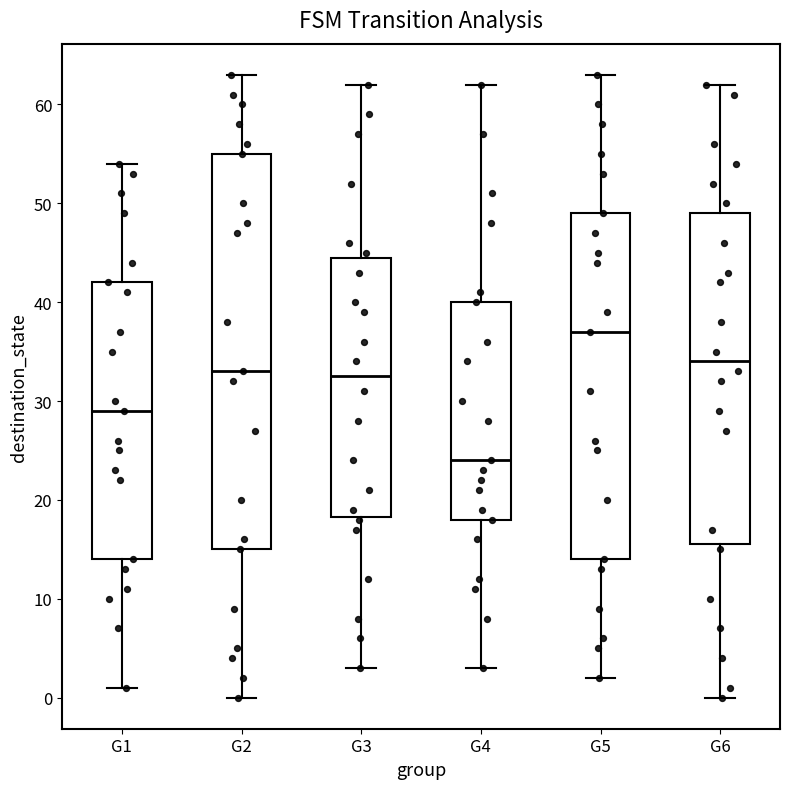

Which box is the tallest, from its lower edge to its upper edge?

G2